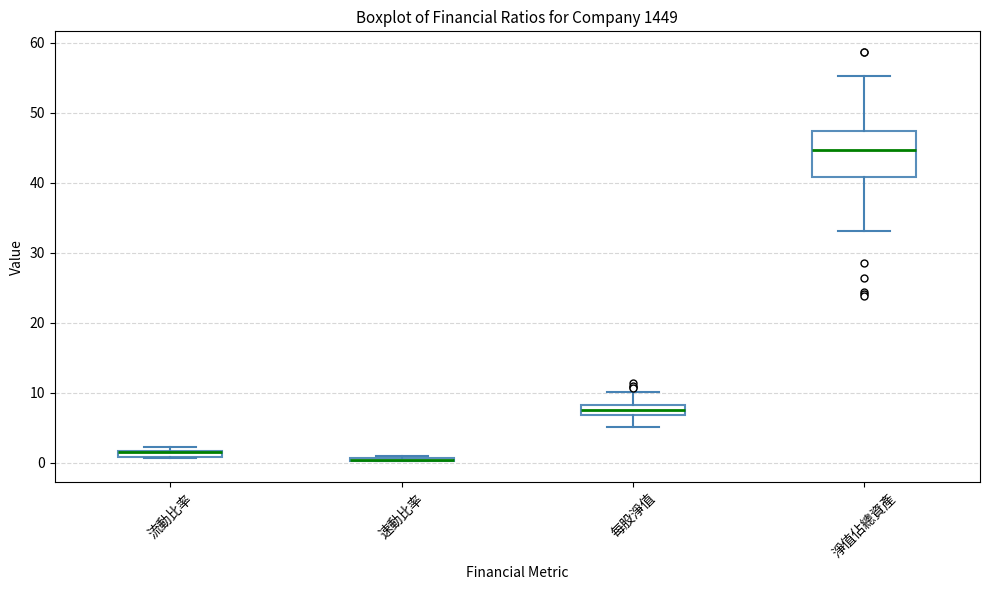

Comparing the boxes themselves (not the whiskers), which one is the tallest?

淨值佔總資產